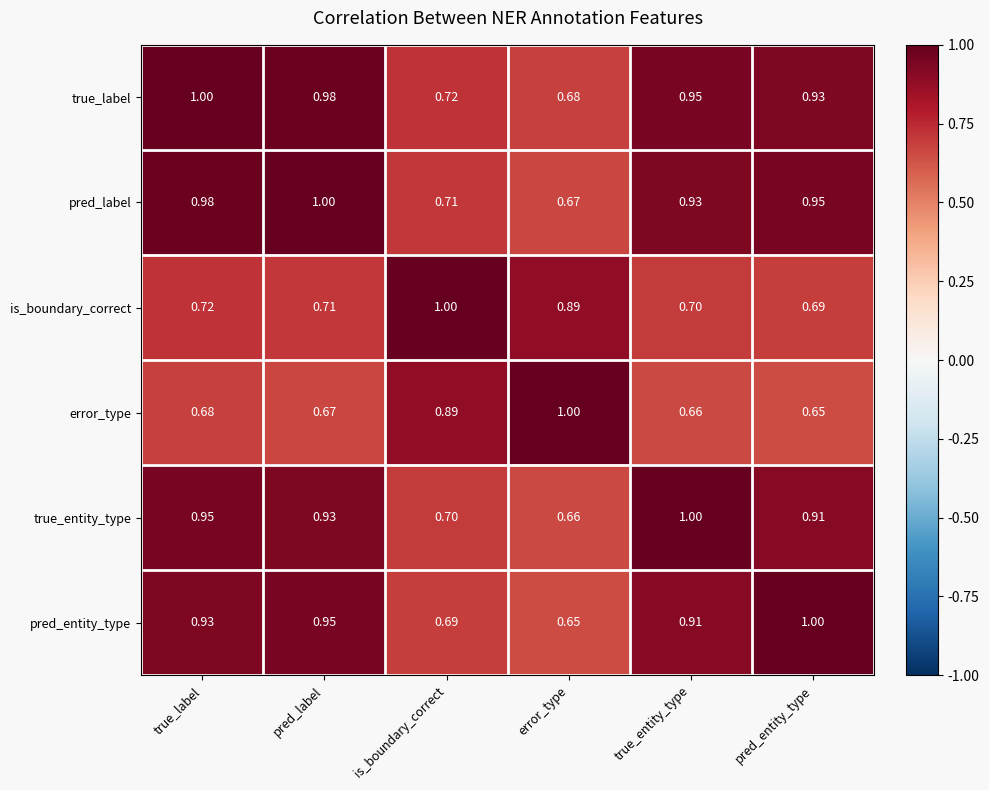

List the labels in order of true_label value, largest first.

true_label, pred_label, true_entity_type, pred_entity_type, is_boundary_correct, error_type